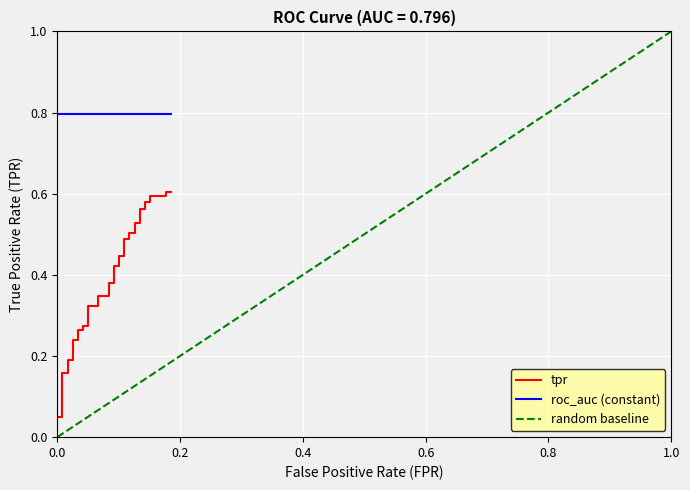

How many lines are shown in the chart?

3